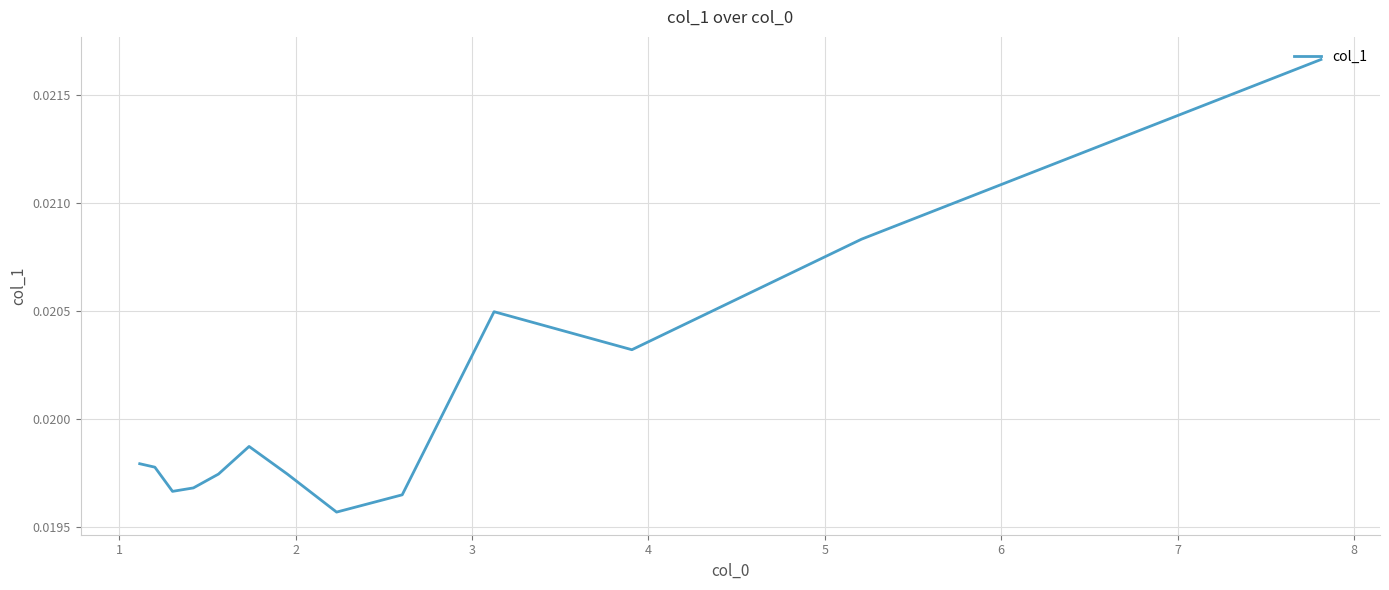

How many points are lower than both their immediate neighbors (excluding endpoints)?

3